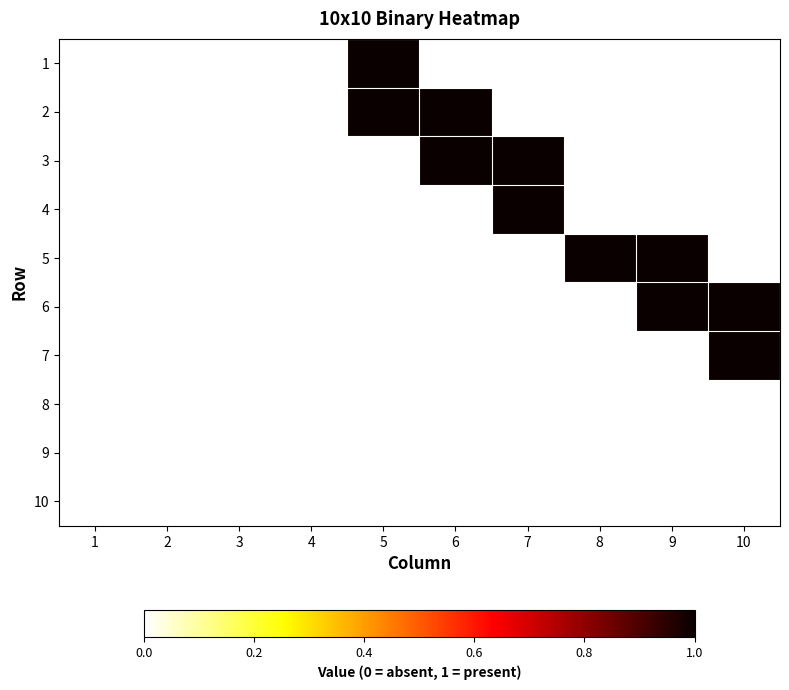

Reading left to right, list all the values displayed in this chart.

1: 1=0	2=0	3=0	4=0	5=1	6=0	7=0	8=0	9=0	10=0
2: 1=0	2=0	3=0	4=0	5=1	6=1	7=0	8=0	9=0	10=0
3: 1=0	2=0	3=0	4=0	5=0	6=1	7=1	8=0	9=0	10=0
4: 1=0	2=0	3=0	4=0	5=0	6=0	7=1	8=0	9=0	10=0
5: 1=0	2=0	3=0	4=0	5=0	6=0	7=0	8=1	9=1	10=0
6: 1=0	2=0	3=0	4=0	5=0	6=0	7=0	8=0	9=1	10=1
7: 1=0	2=0	3=0	4=0	5=0	6=0	7=0	8=0	9=0	10=1
8: 1=0	2=0	3=0	4=0	5=0	6=0	7=0	8=0	9=0	10=0
9: 1=0	2=0	3=0	4=0	5=0	6=0	7=0	8=0	9=0	10=0
10: 1=0	2=0	3=0	4=0	5=0	6=0	7=0	8=0	9=0	10=0